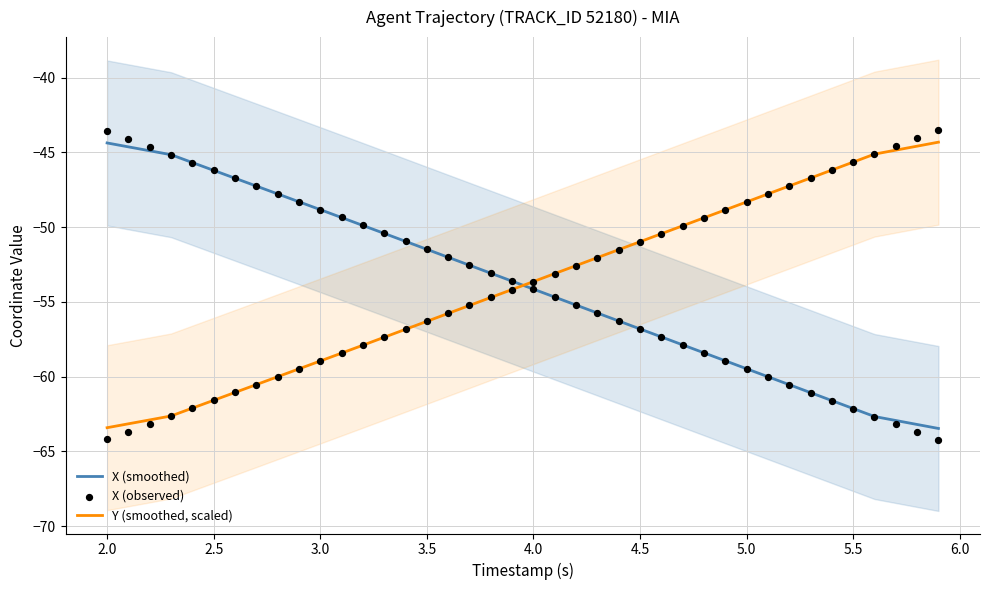

Which series has the largest total across all categories?

X (smoothed)